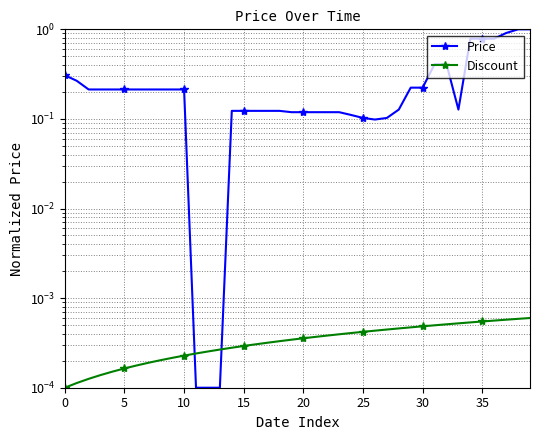

Between which two adjacent categories do Discount and Price first intersect?

10 and 11